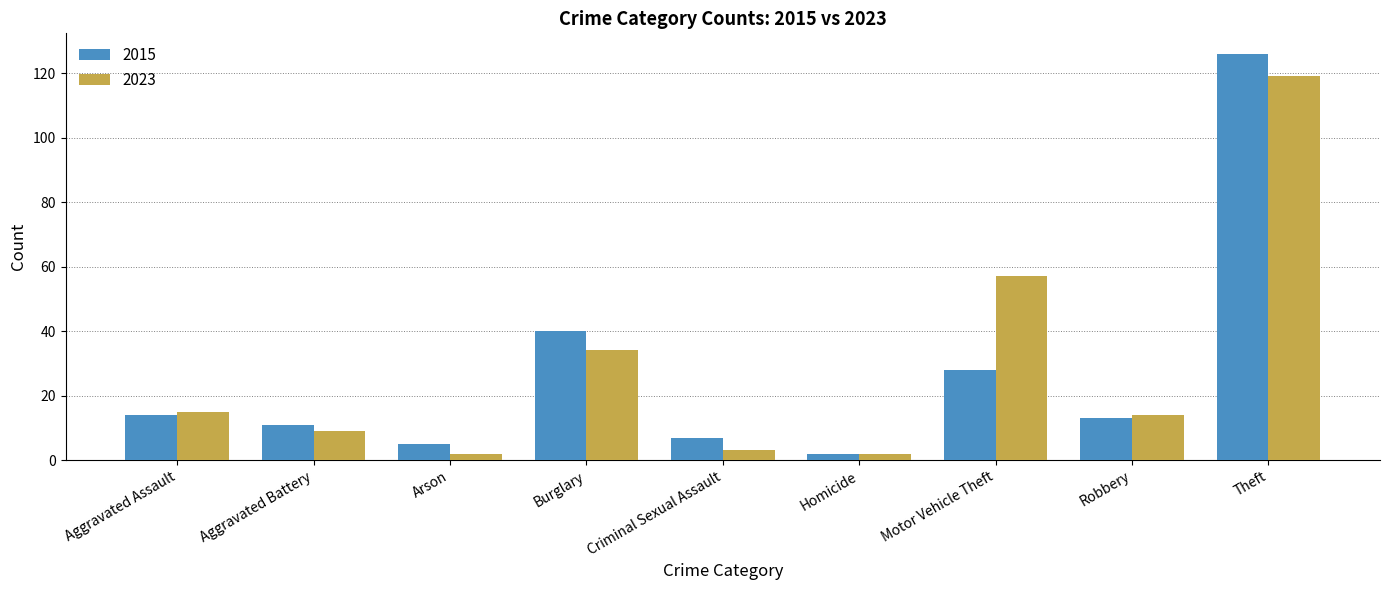

Between Criminal Sexual Assault and Motor Vehicle Theft, which series saw the biggest shift?

2023